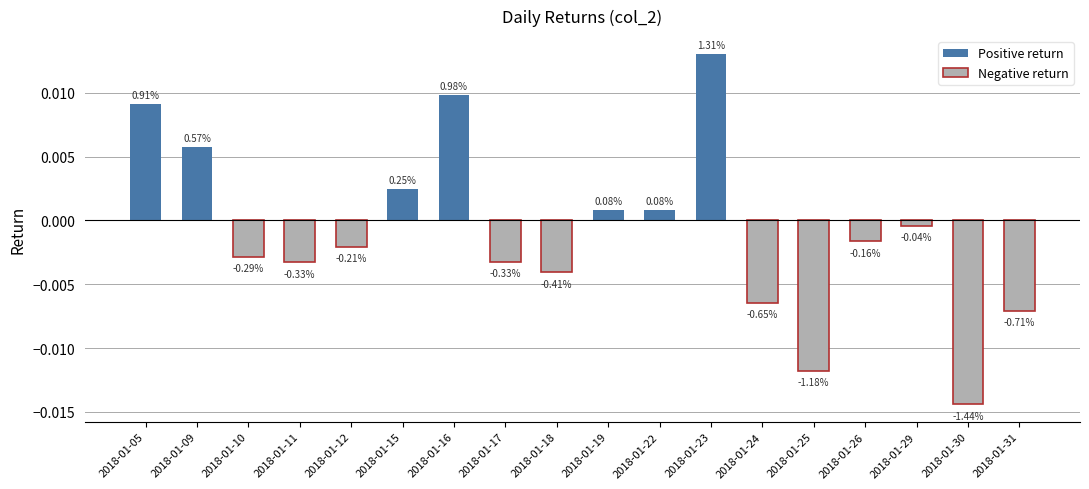

Which category has the lowest value across all series?

2018-01-30